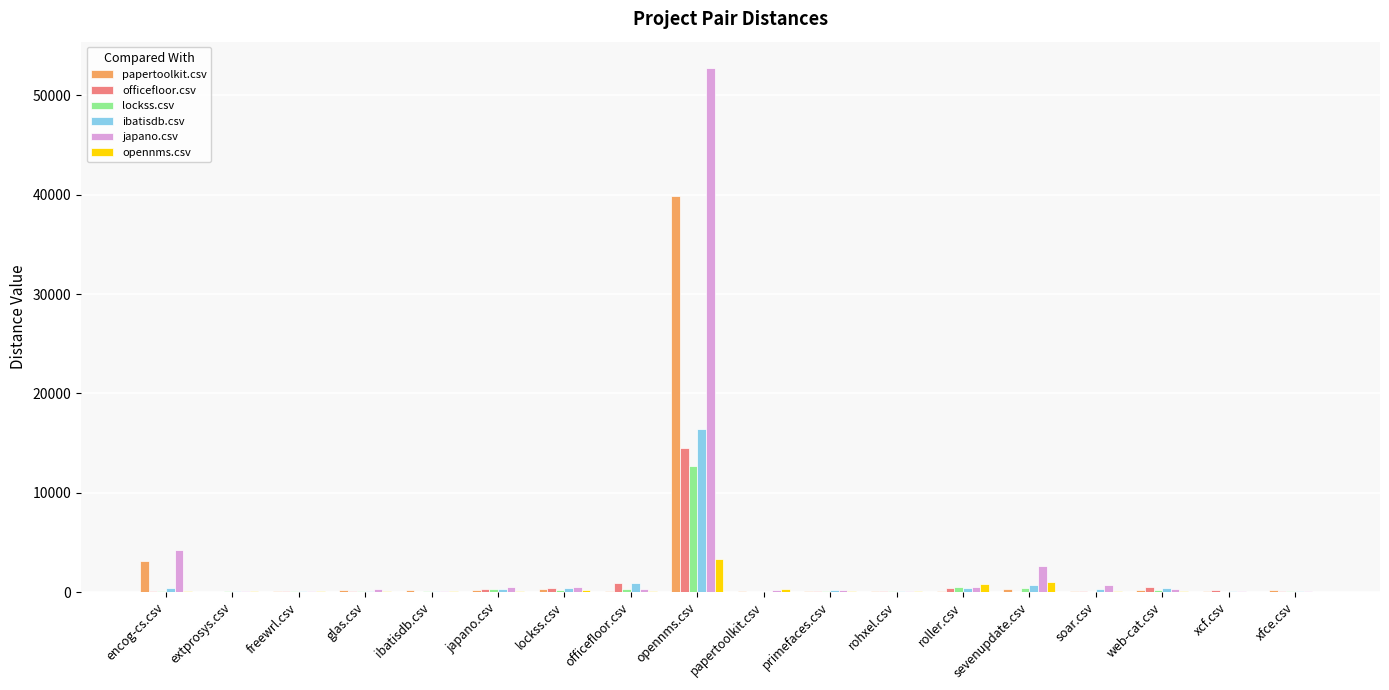

True or false: ibatisdb.csv has a value of 16418.5 at opennms.csv.

True